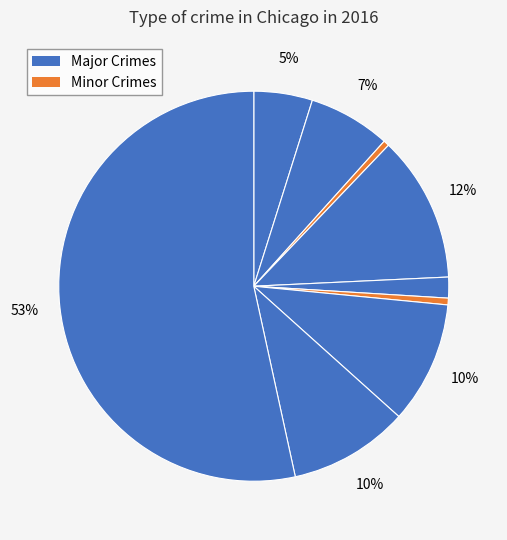

Count the number of slices in the pie.

9